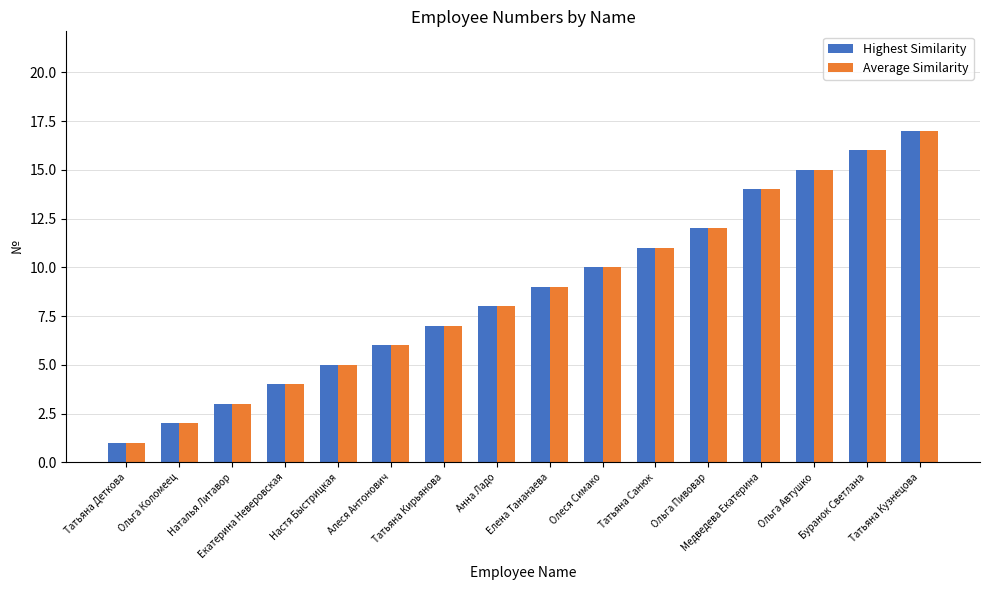

Which label corresponds to the largest value in the chart?

Татьяна Кузнецова